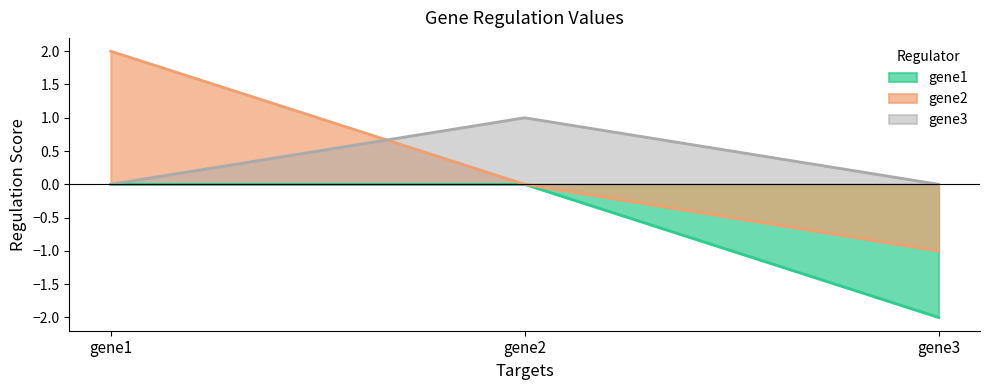

Where is gene1 nearest to the value -1?

gene1